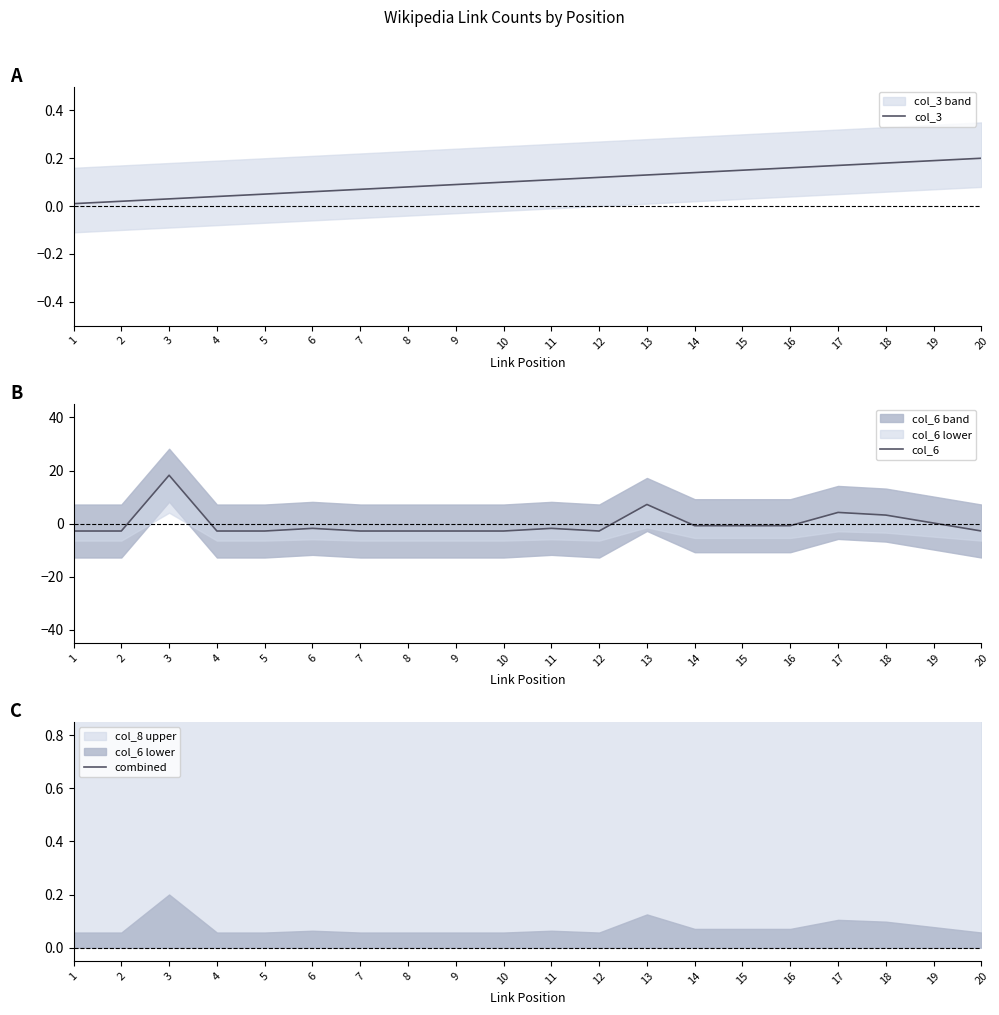

After their last crossing, which series has the higher values: col_6 or combined?

combined